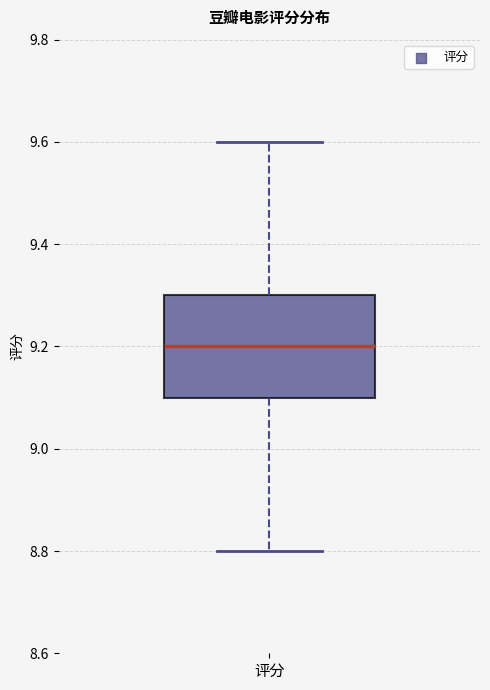

Read this box plot against the y-axis: the position of the median line, the range covered by the box, and the ends of both whiskers. The values are not printed on the chart, so give them approximately, as read against the axis.

median 9.2, box 9.1 to 9.3, whiskers 8.8 to 9.6